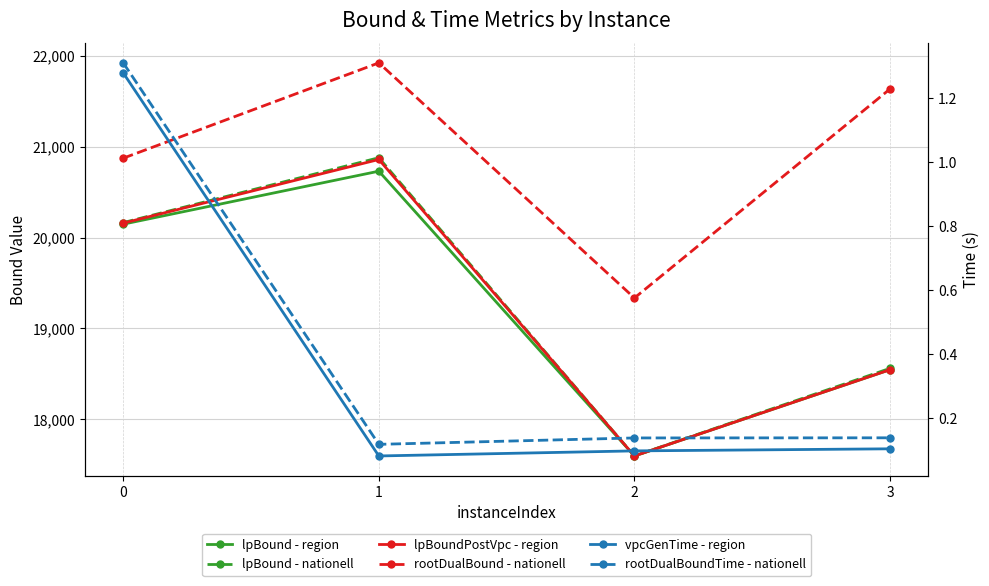

True or false: lpBound - region and lpBoundPostVpc - region intersect in this chart.

False